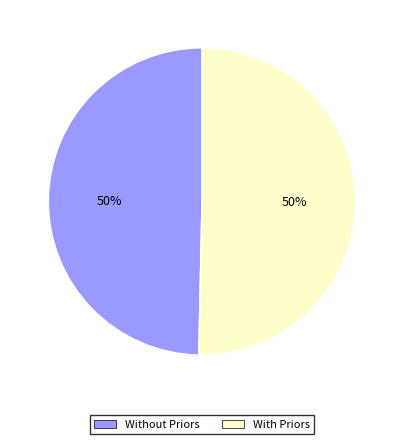

How many segments does this pie chart have?

2